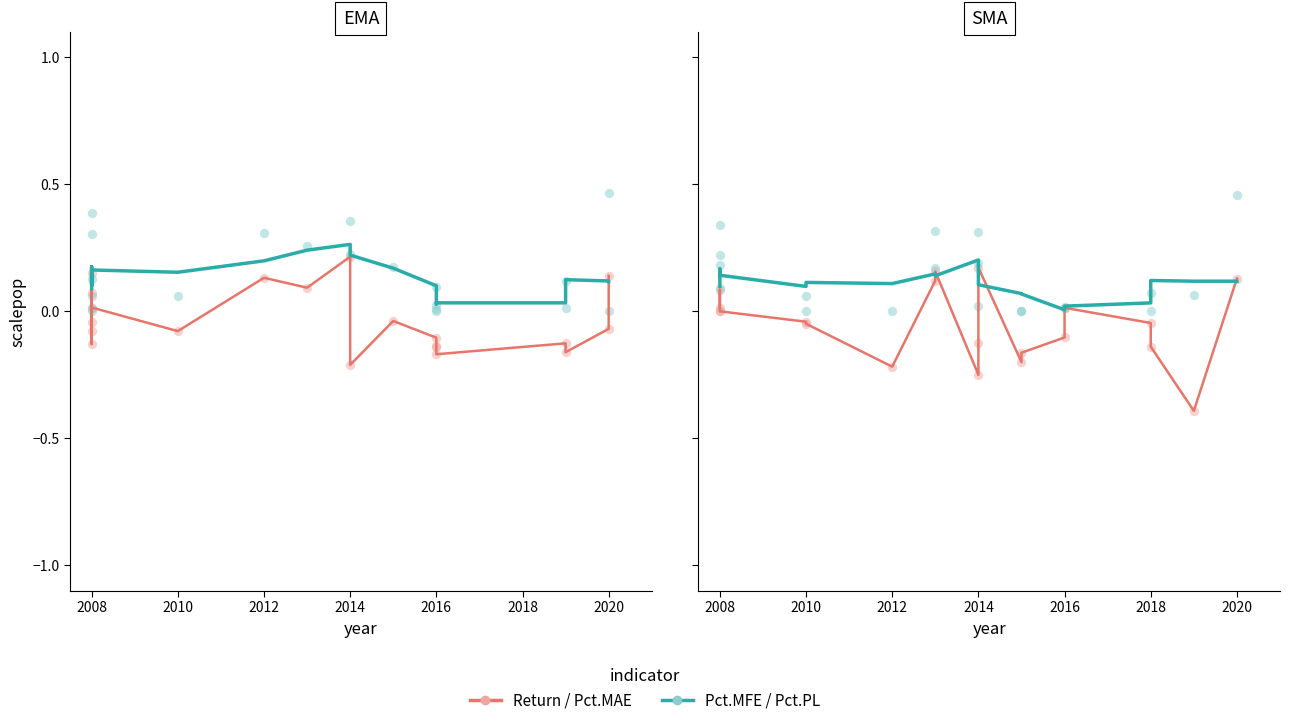

Which series has the widest spread of Y values?

Return (EMA/SMA)